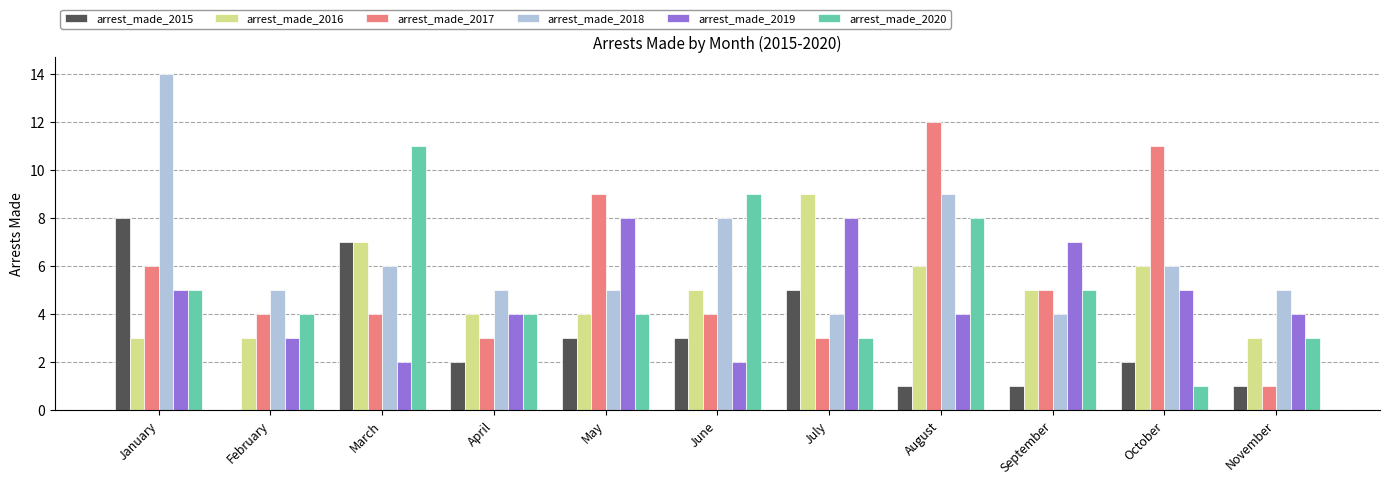

What is the total value across all series at June?

31